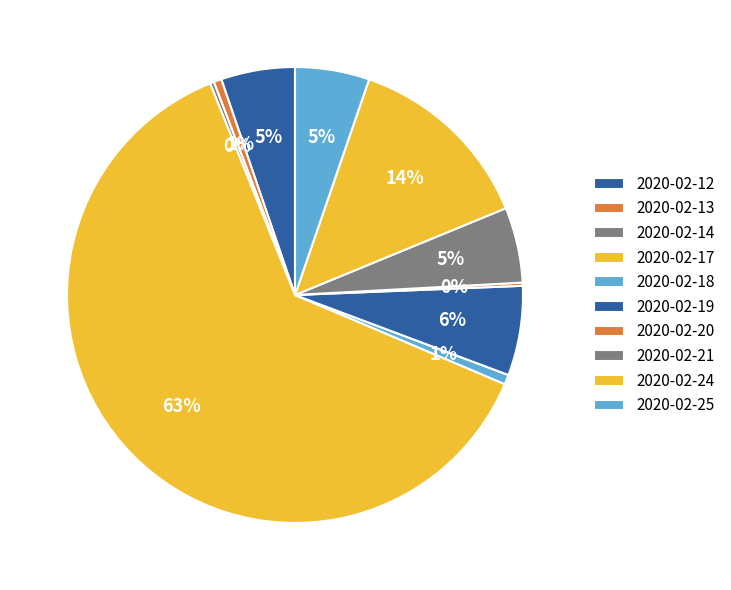

Is there a majority slice in this chart?

Yes